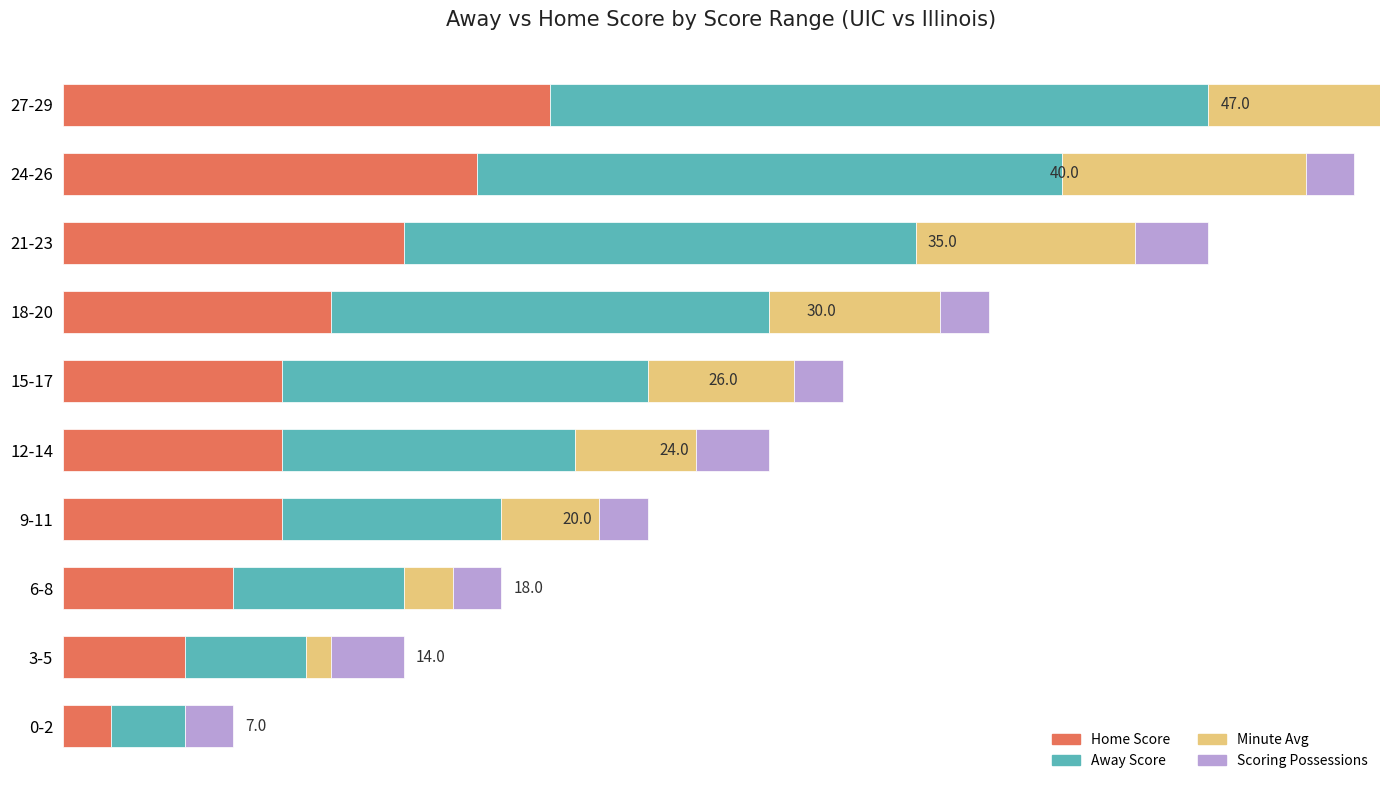

What is the difference between the maximum and second lowest values in the Away Score series?

22